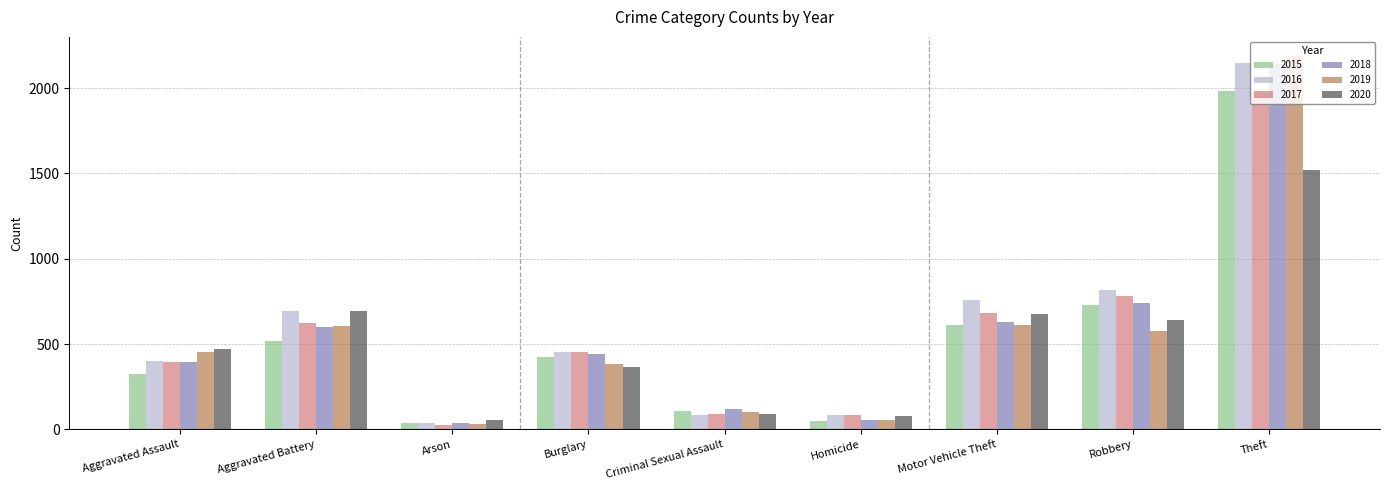

What is the spread (max minus min) of values at Aggravated Battery?

176